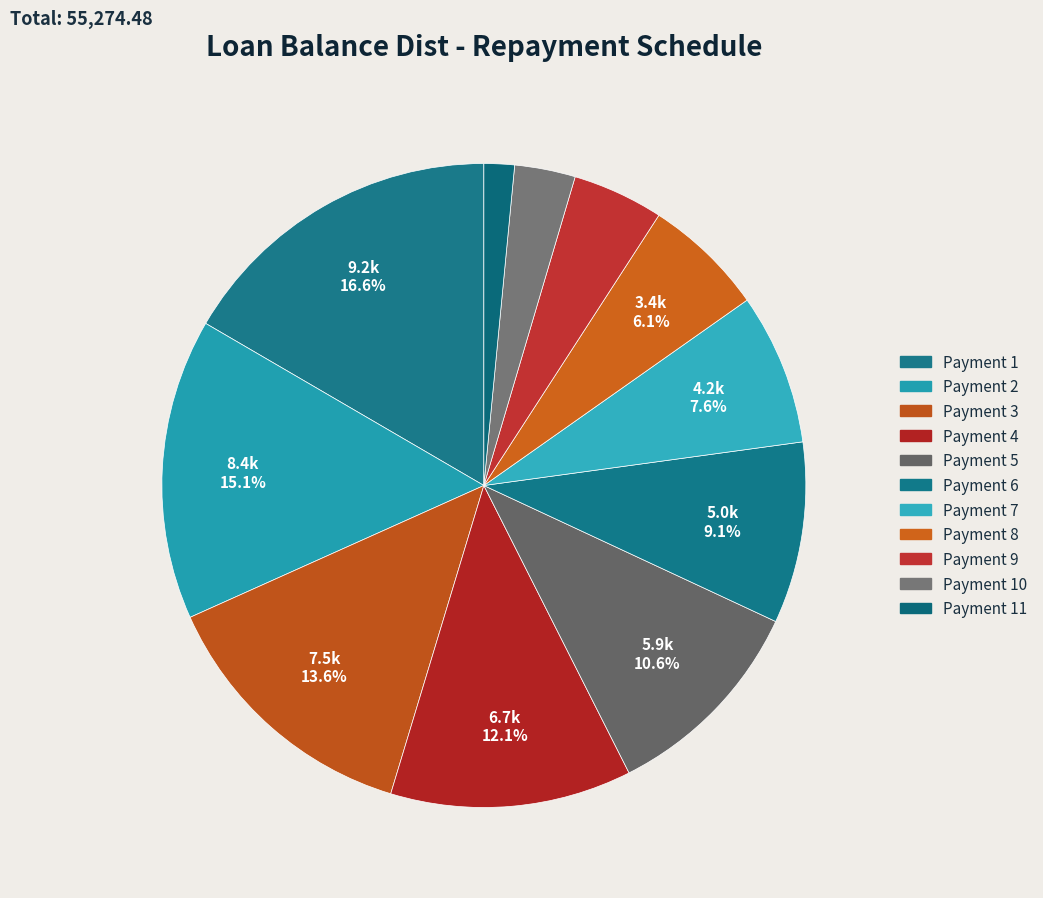

How many slices are in this pie chart?

11